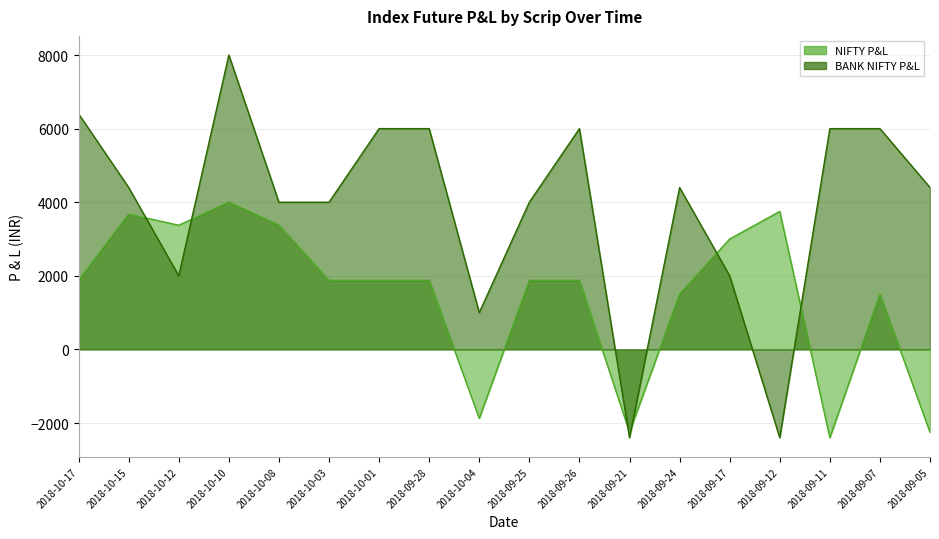

True or false: BANK NIFTY P&L and NIFTY P&L cross at least once.

True